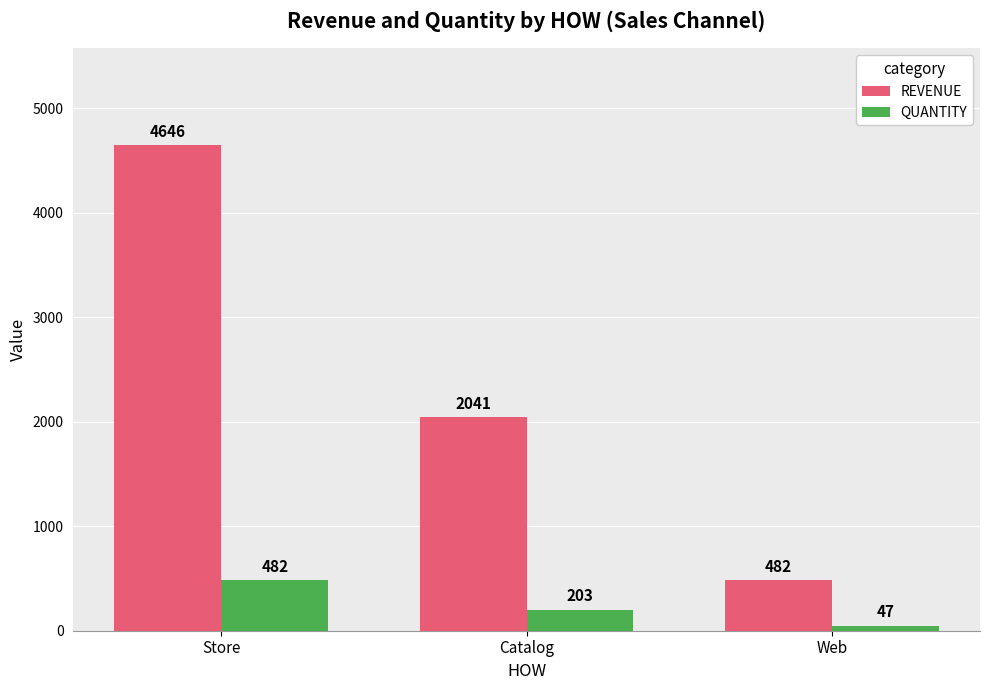

Which series has the widest spread of values?

REVENUE